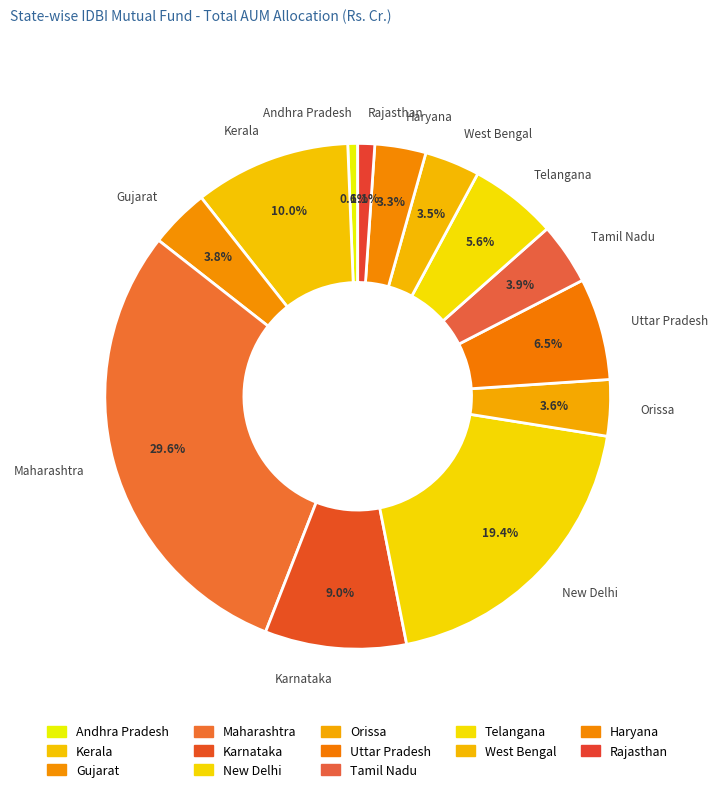

Is the sum of West Bengal and Maharashtra greater than half?

No